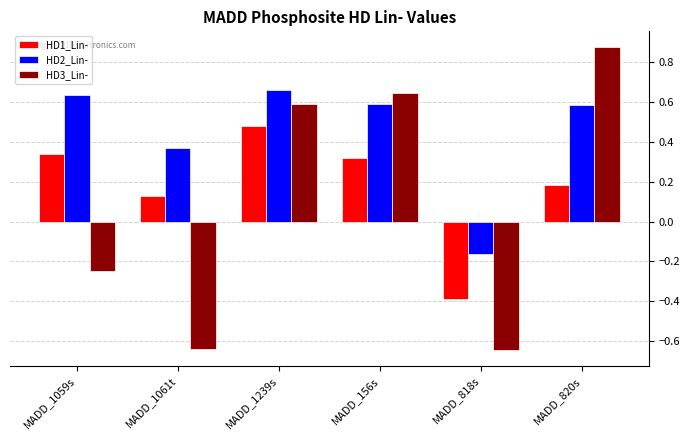

What is the difference between the second highest and minimum values in the HD3_Lin- series?

1.3